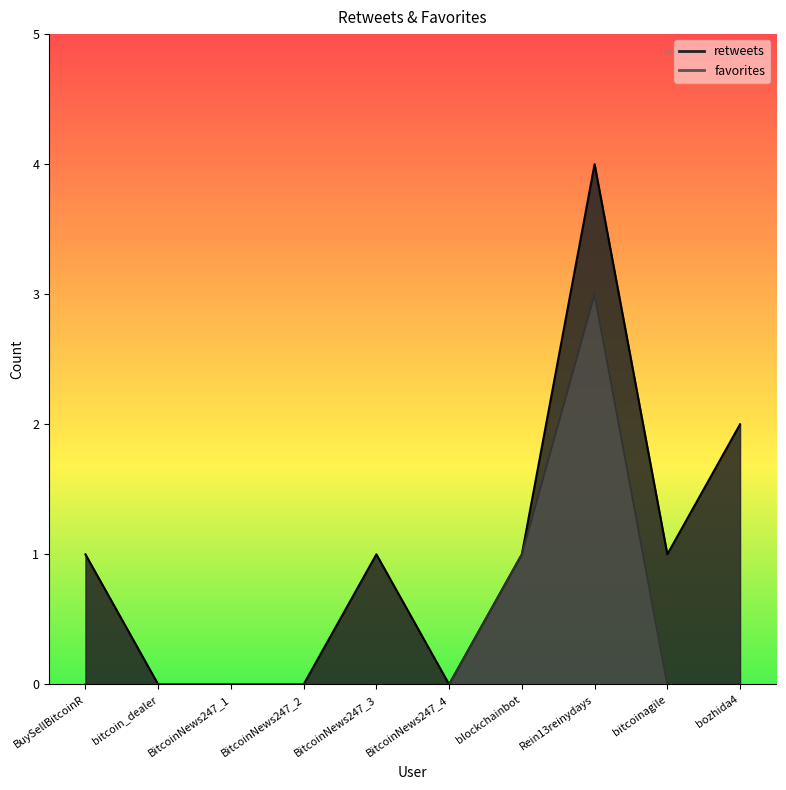

Which series has the largest total across all categories?

retweets